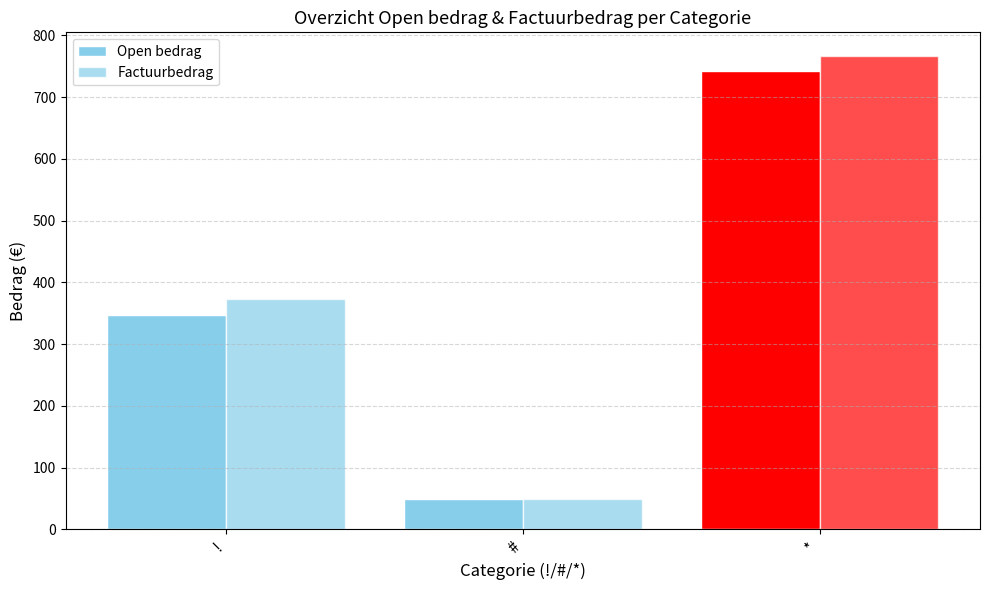

At which category is the sum across all series the highest?

*